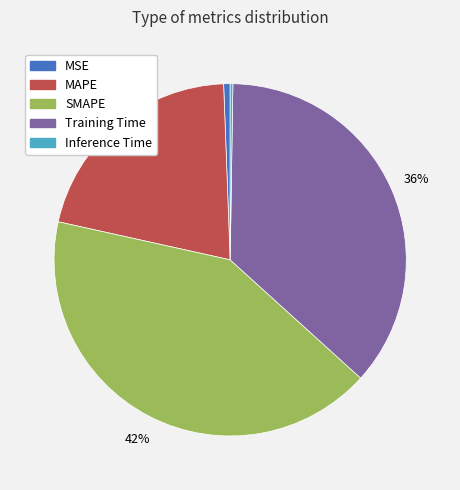

To the nearest percent, what is the combined percentage of SMAPE and MAPE?

63%